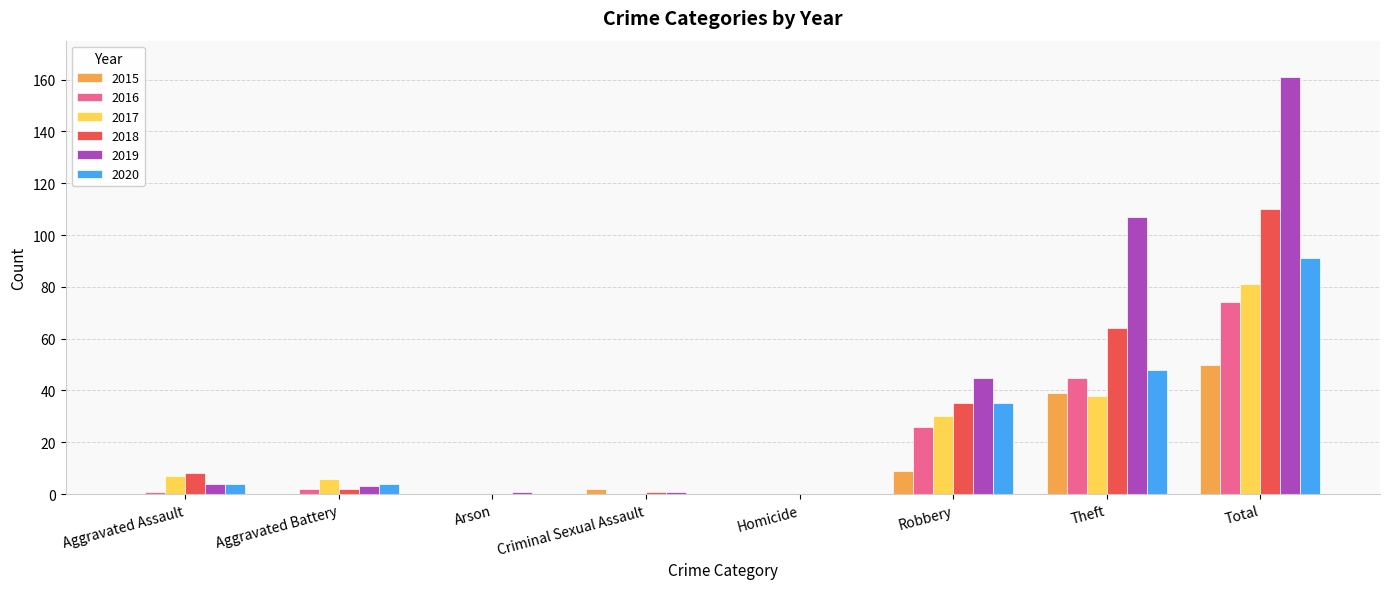

Which series changed the most between Aggravated Battery and Arson?

2017